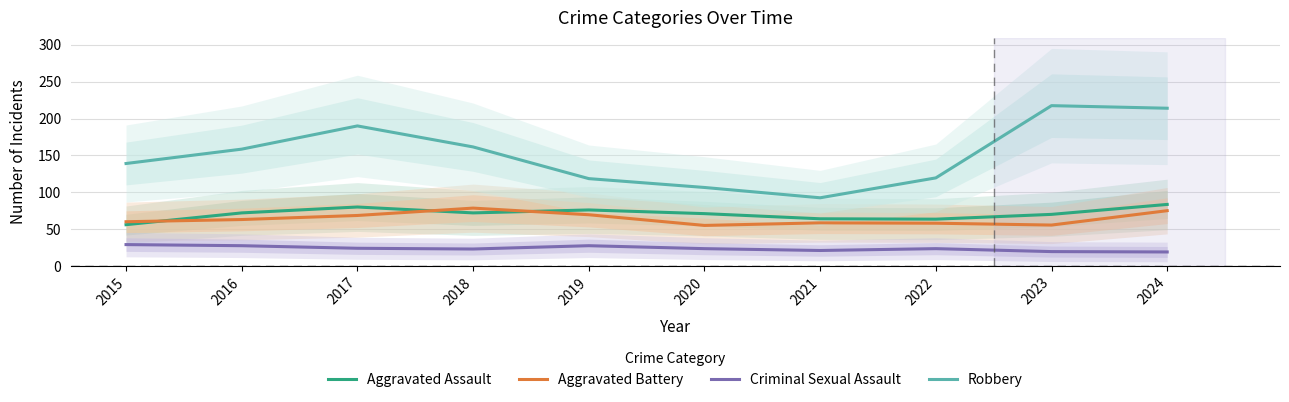

Which series changed the most between 2015 and 2019?

Robbery